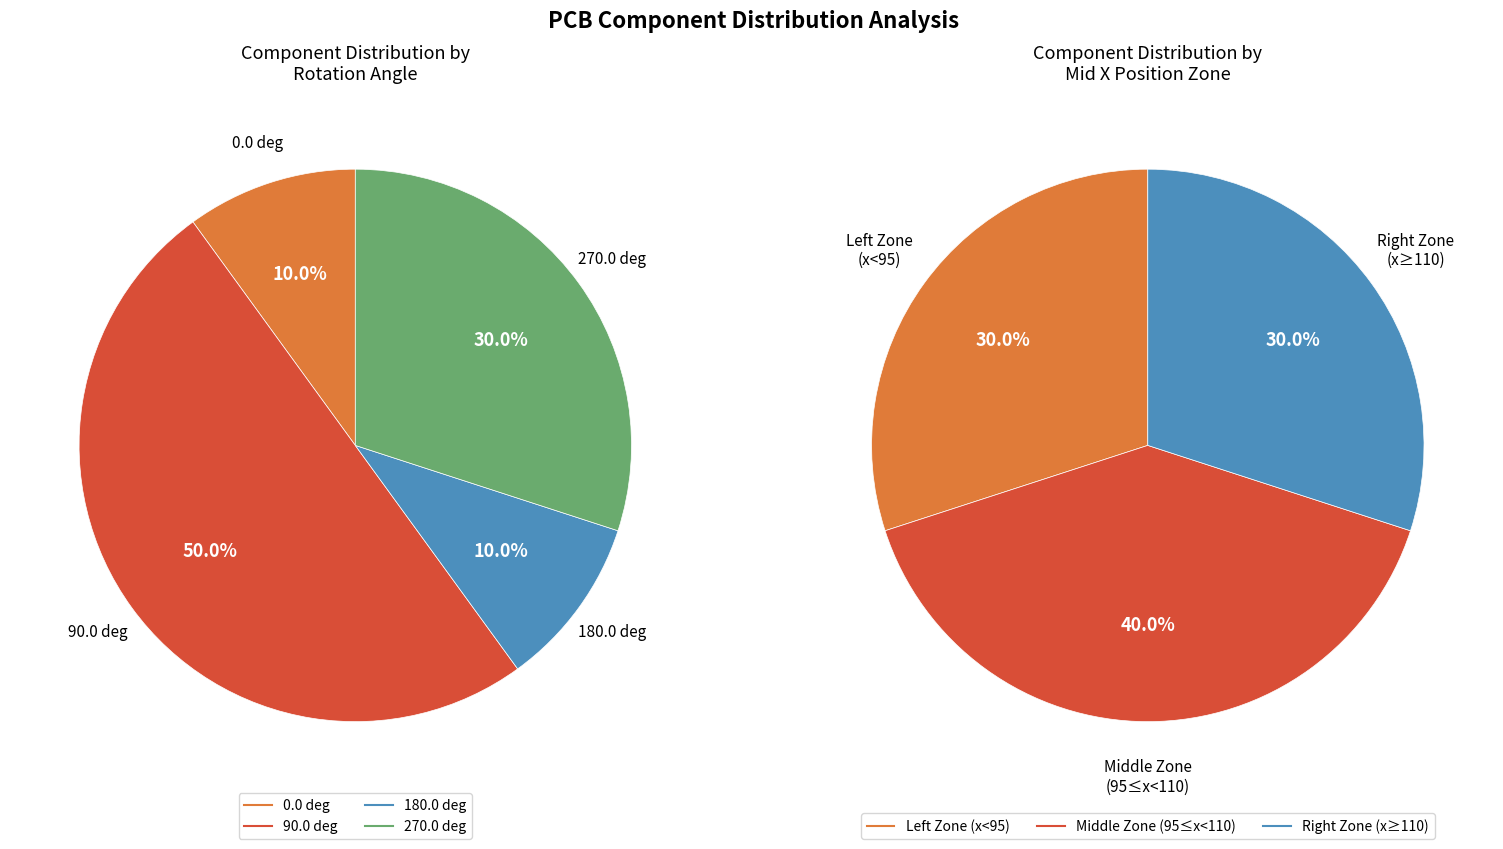

Is there a majority slice in this chart?

No